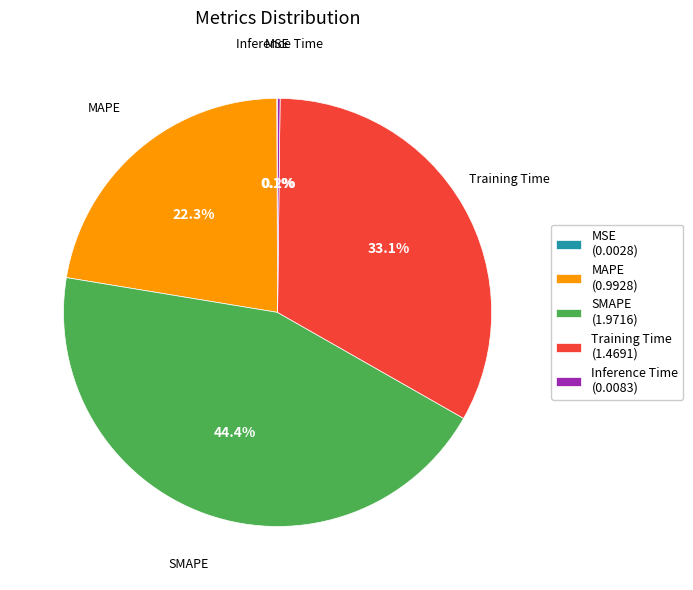

True or false: MAPE accounts for 22% of the total.

True